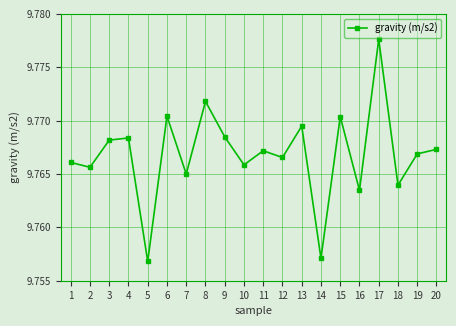

Is it true that the value at 9 is 3.2?

False